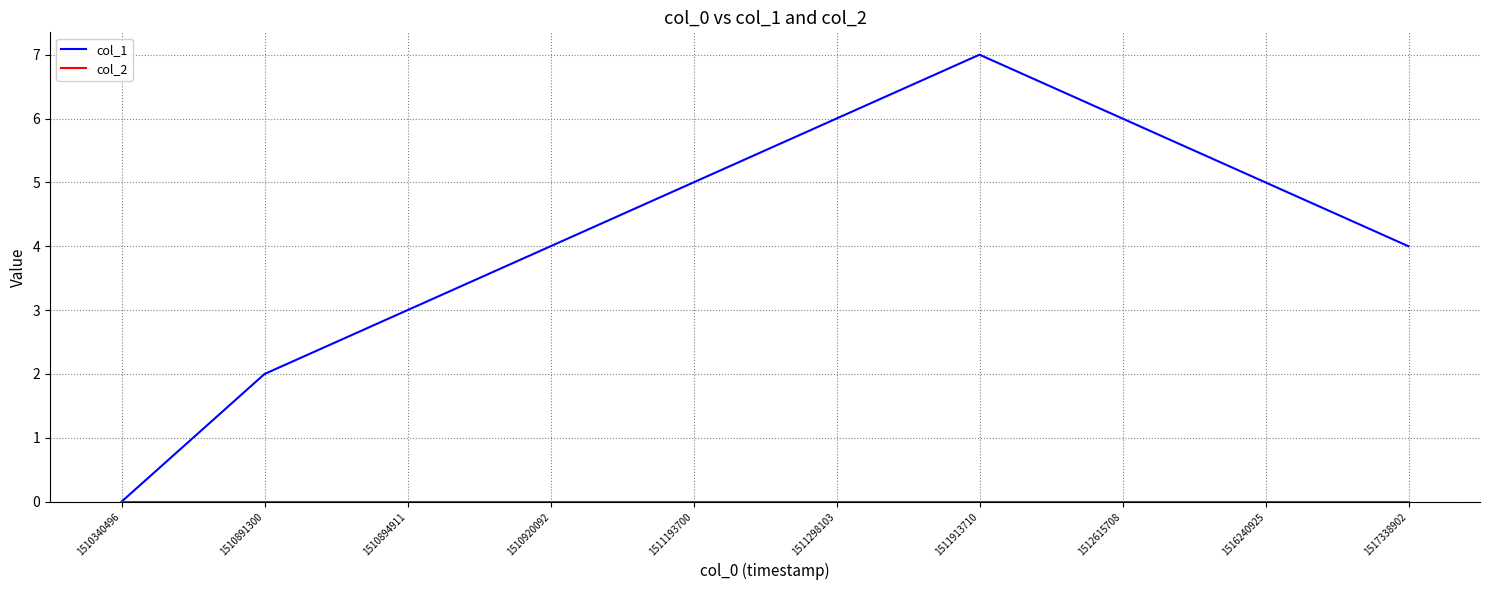

Which series has the widest spread of values?

col_1